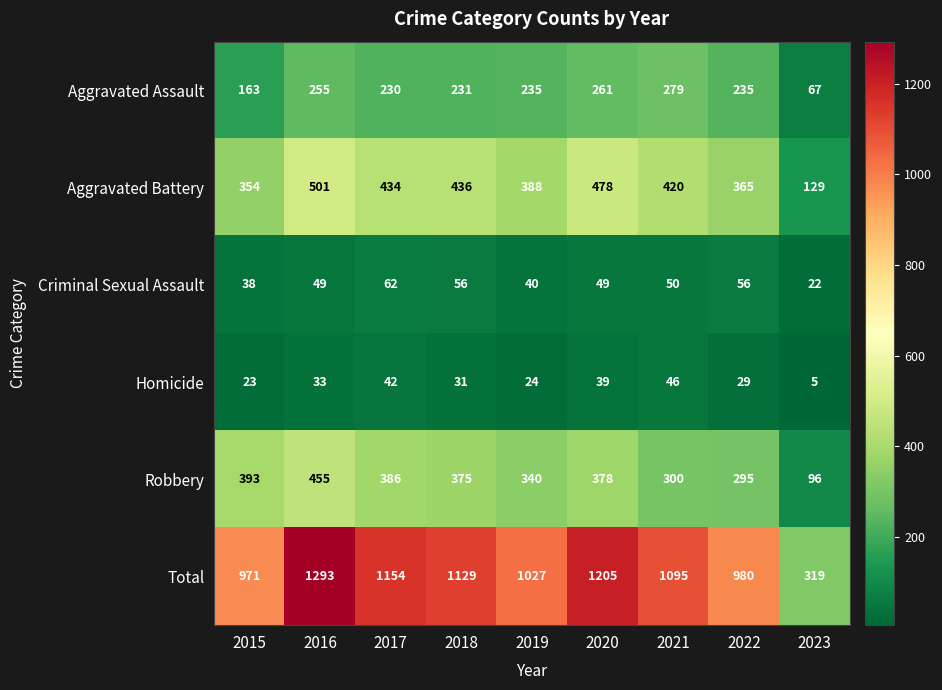

At which label is Homicide closest to 25?

2019